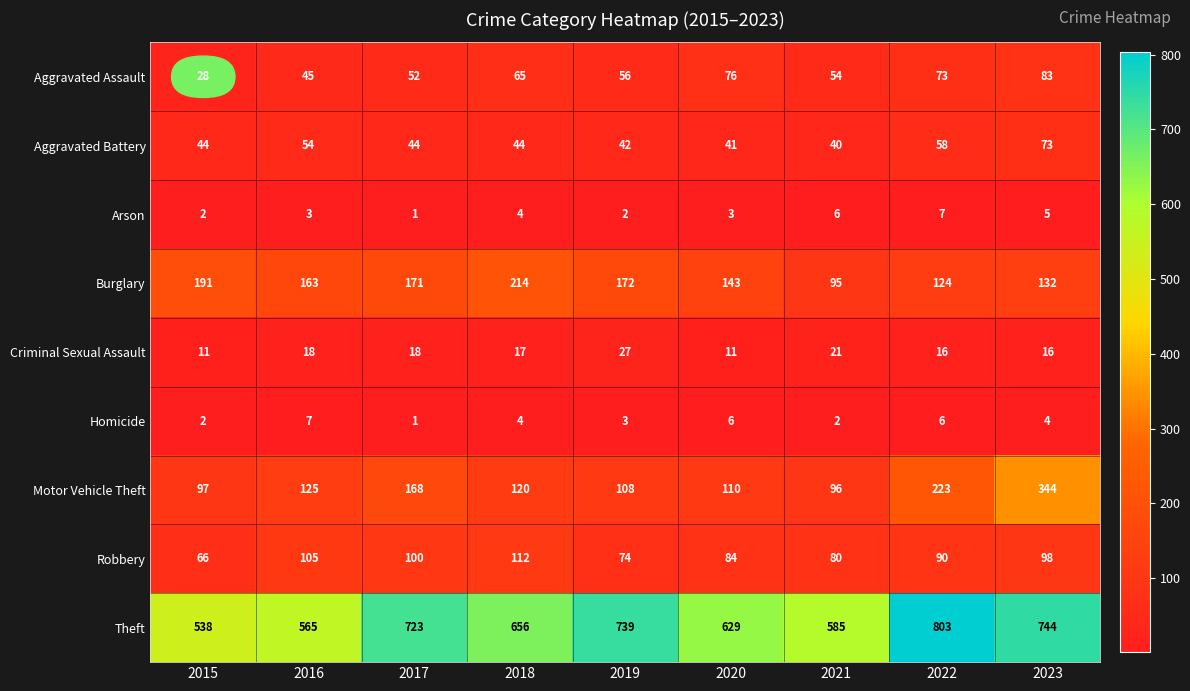

What is the sum of all Motor Vehicle Theft values?

1391